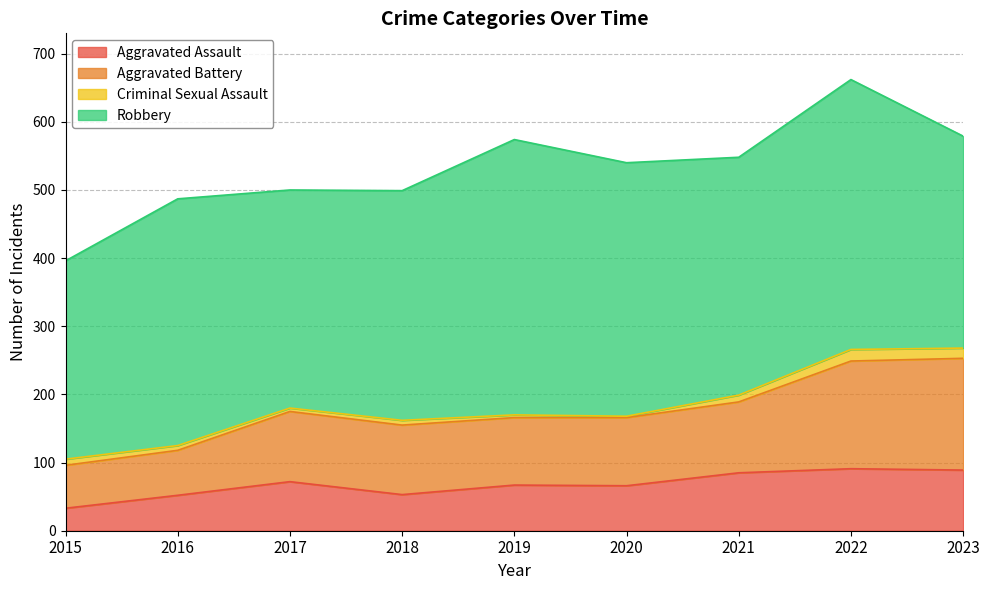

True or false: Aggravated Assault and Aggravated Battery cross at least once.

False